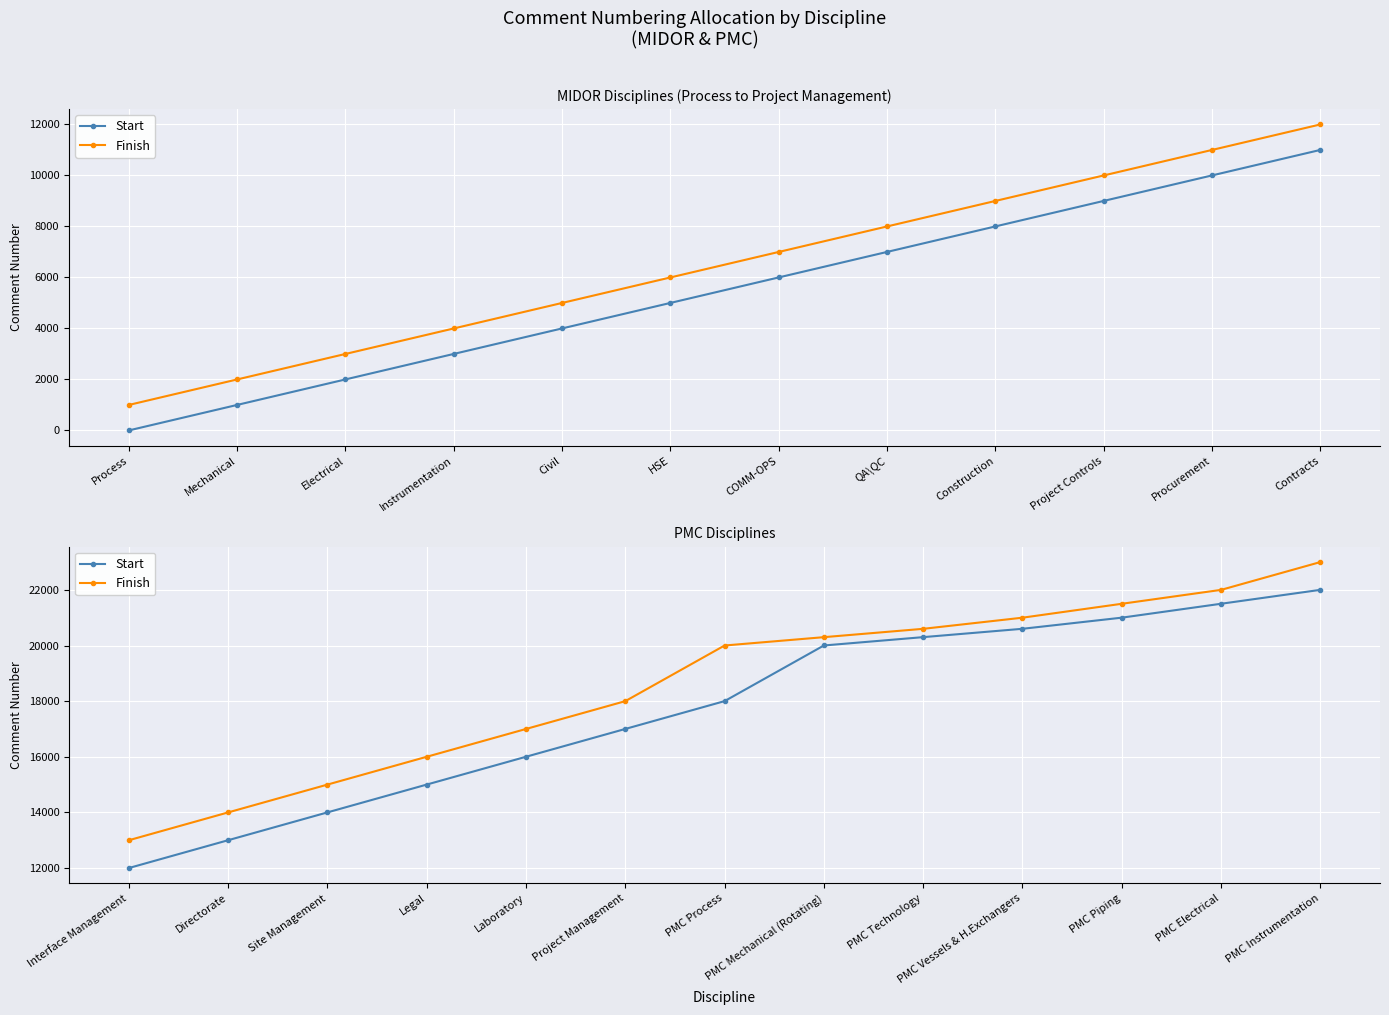

How many data points in Finish are above 20000?

6